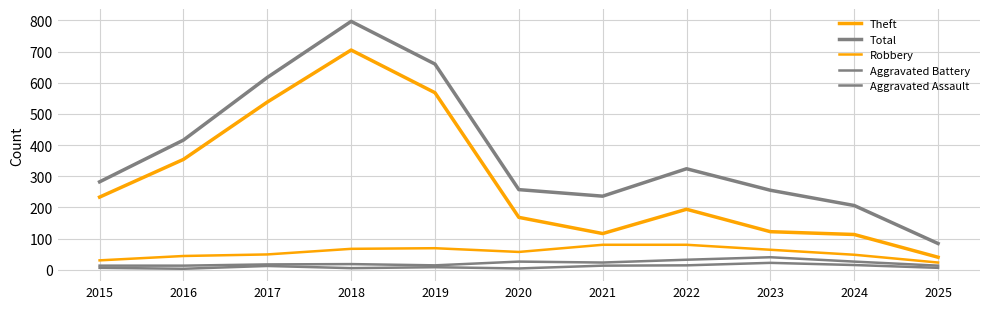

True or false: Aggravated Assault has a value of 7 at 2017.

False